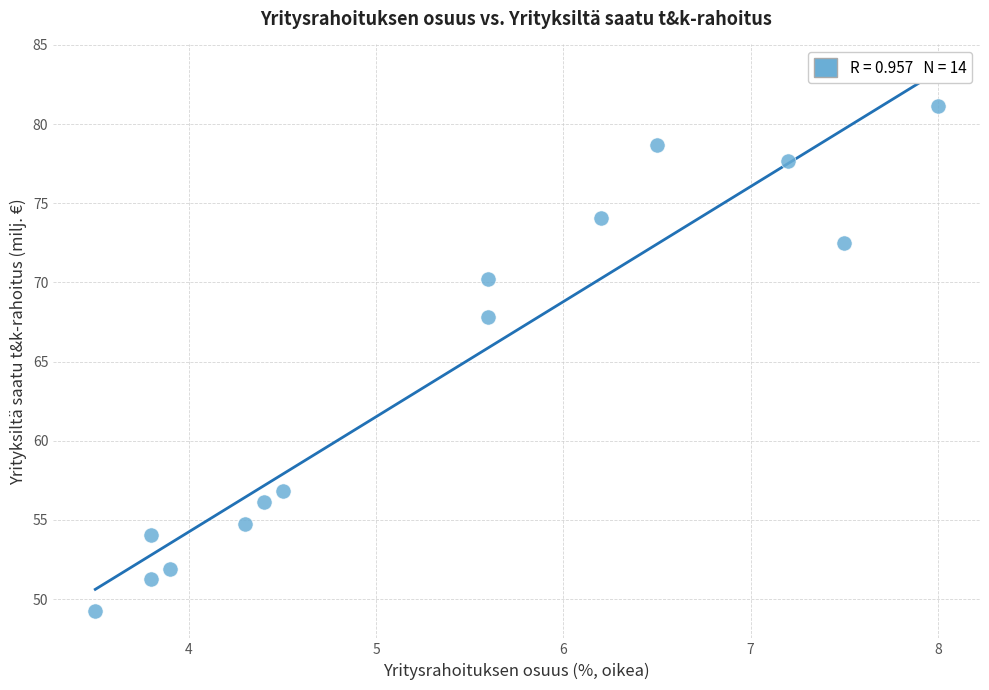

What Y value in the scatter plot is closest to 65?

67.8